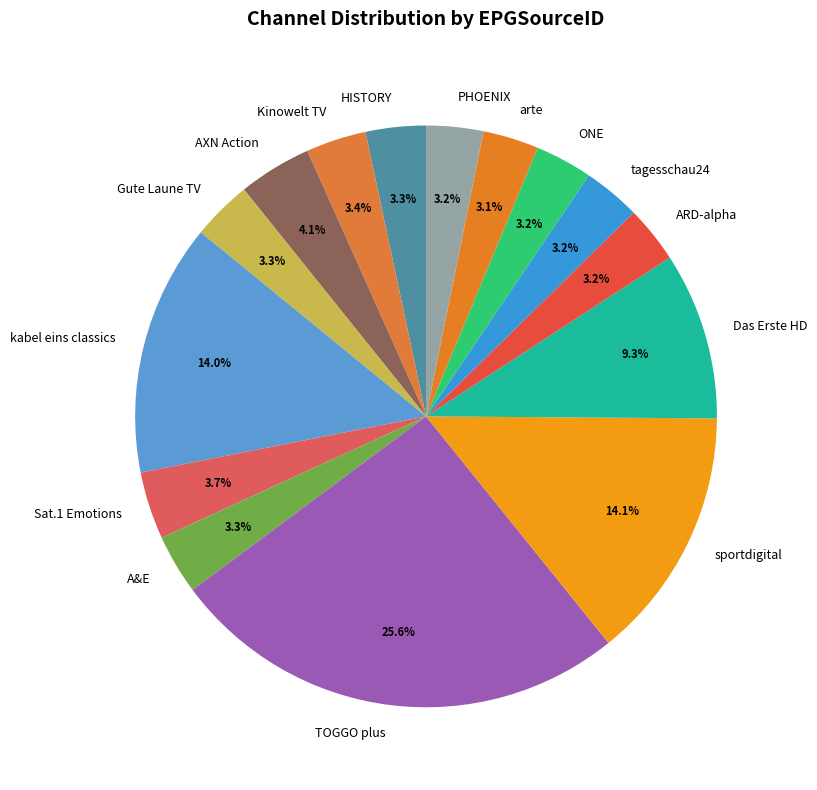

To the nearest percent, what is the average slice percentage?

7%